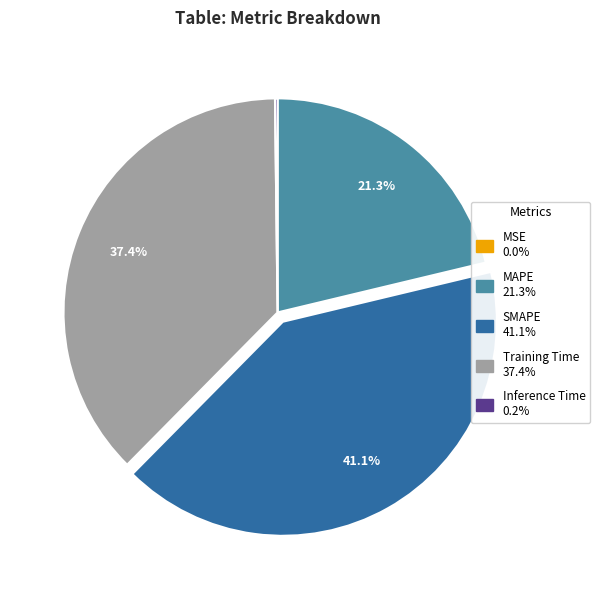

Which slice is the largest?

SMAPE